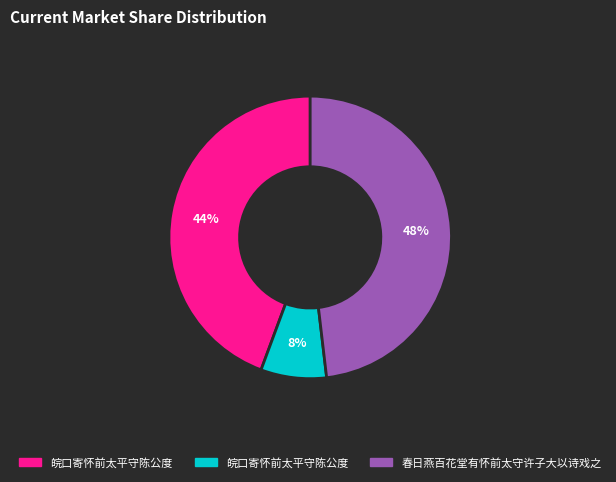

To the nearest percent, what is the average slice percentage?

33%